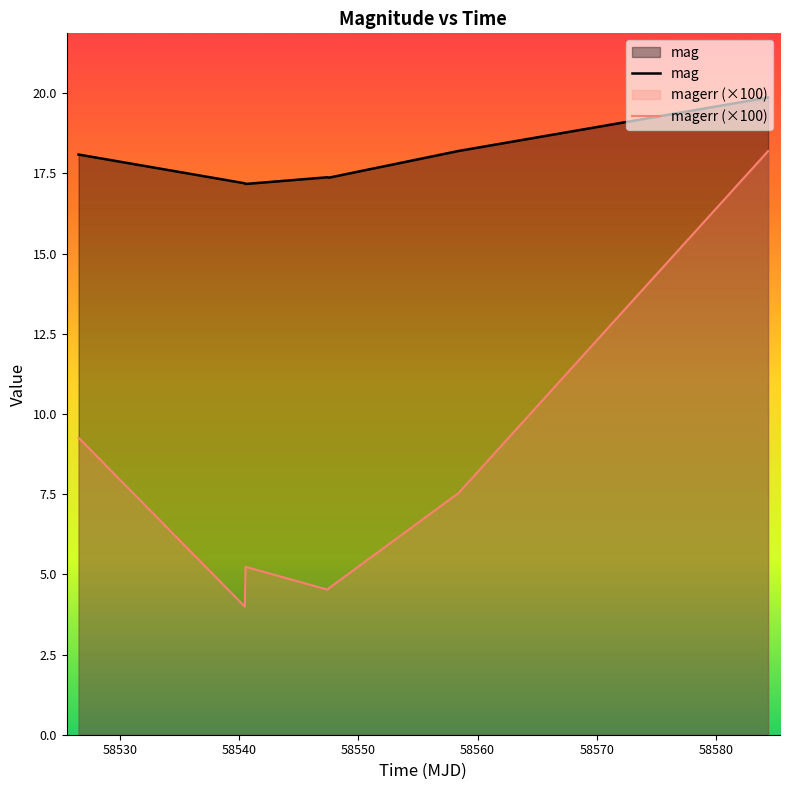

True or false: magerr (×100) and mag intersect in this chart.

False